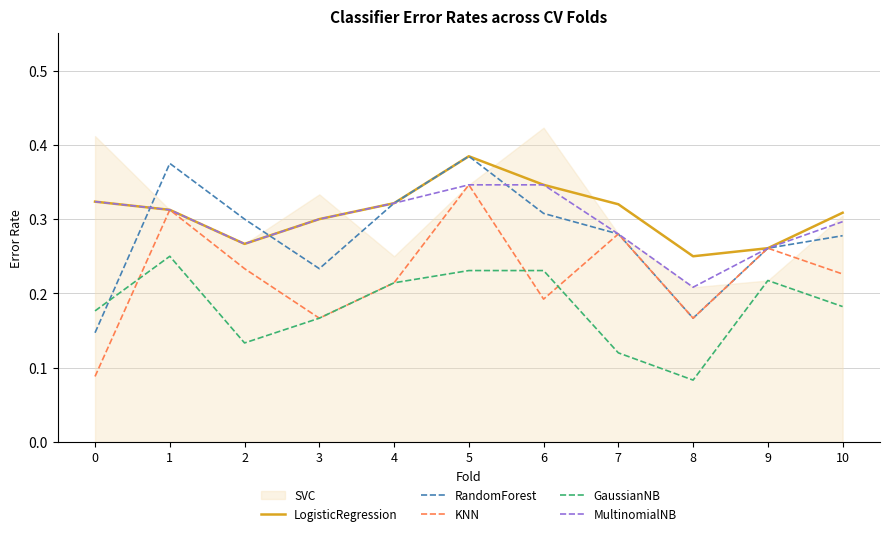

What is the maximum value for KNN?

0.3